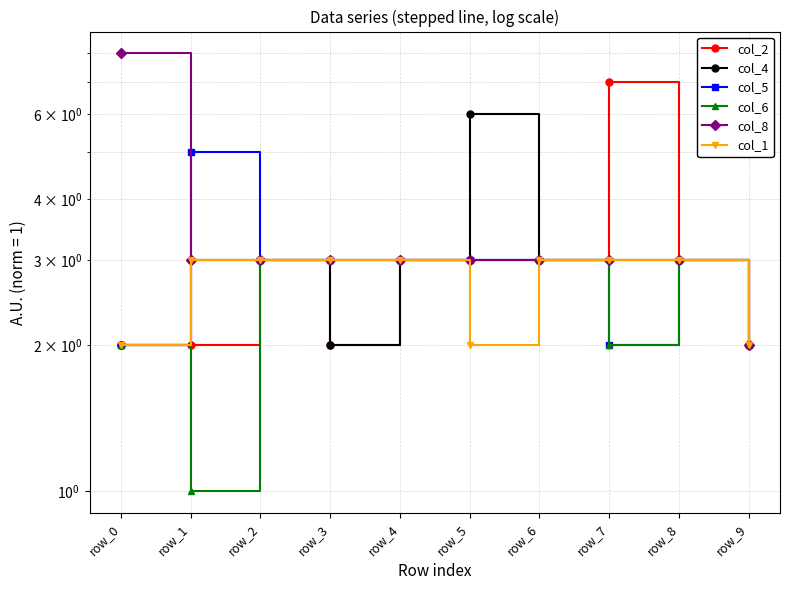

What is the value of the col_8 point at the 1st from the left?

8